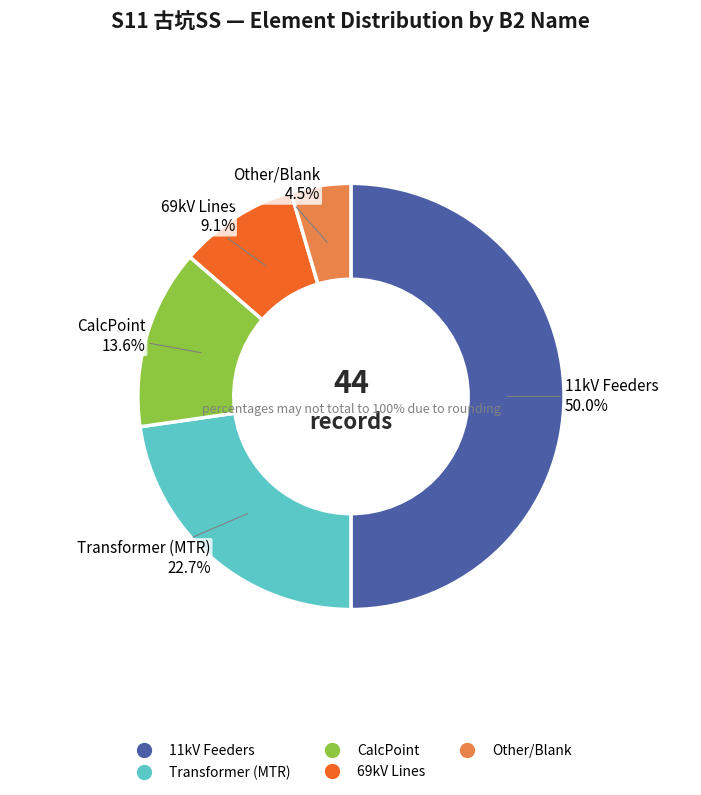

Does 1MTR represent more than half of the total?

No